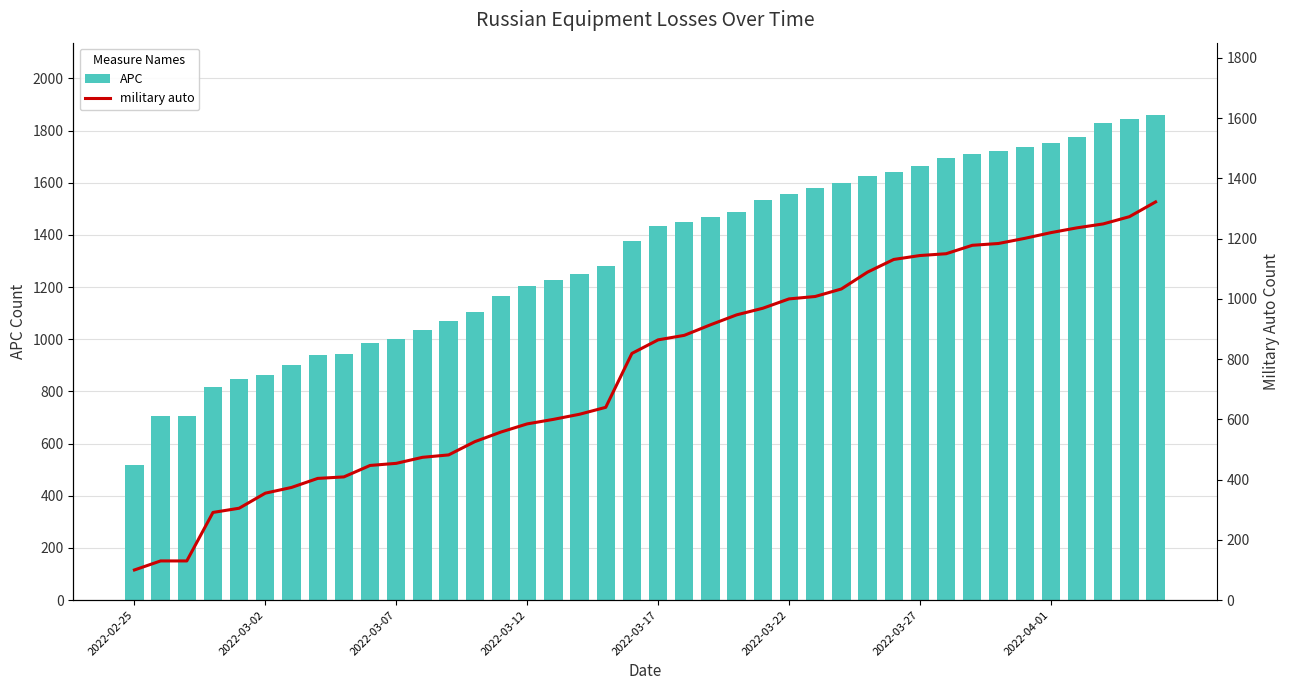

The value of APC at 2022-03-07 is 999. True or false?

True